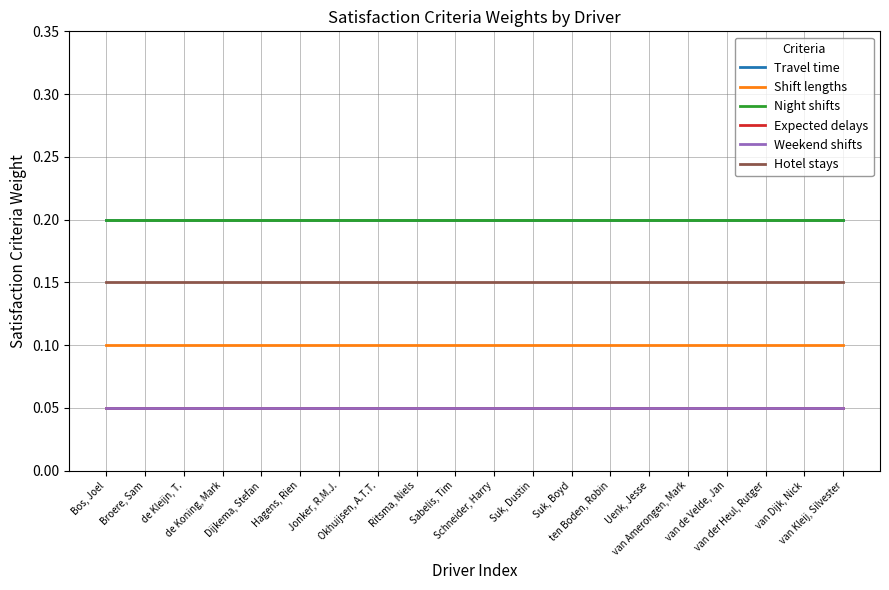

Is this an area chart (filled region under the line)?

No